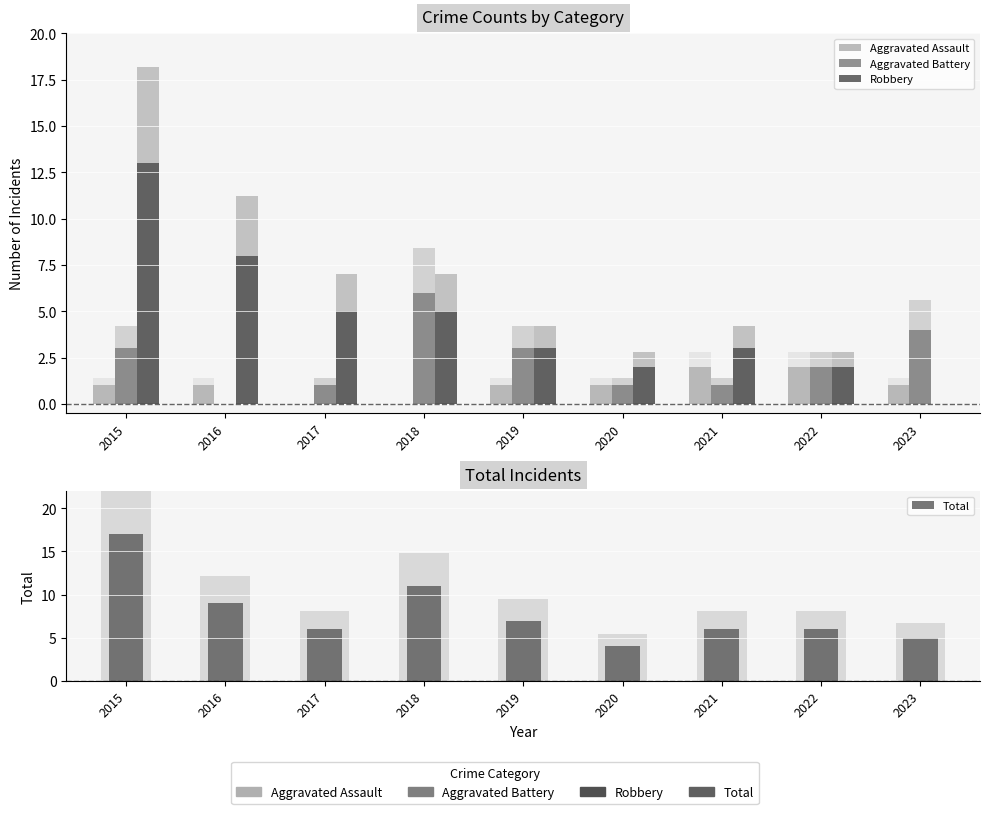

Which series has the widest spread of values?

Robbery